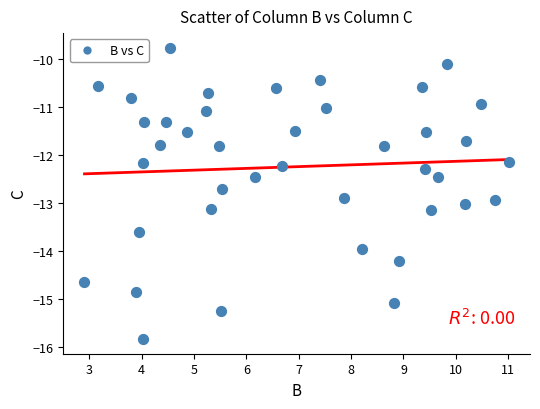

What is the range of X values (max minus min)?

8.1